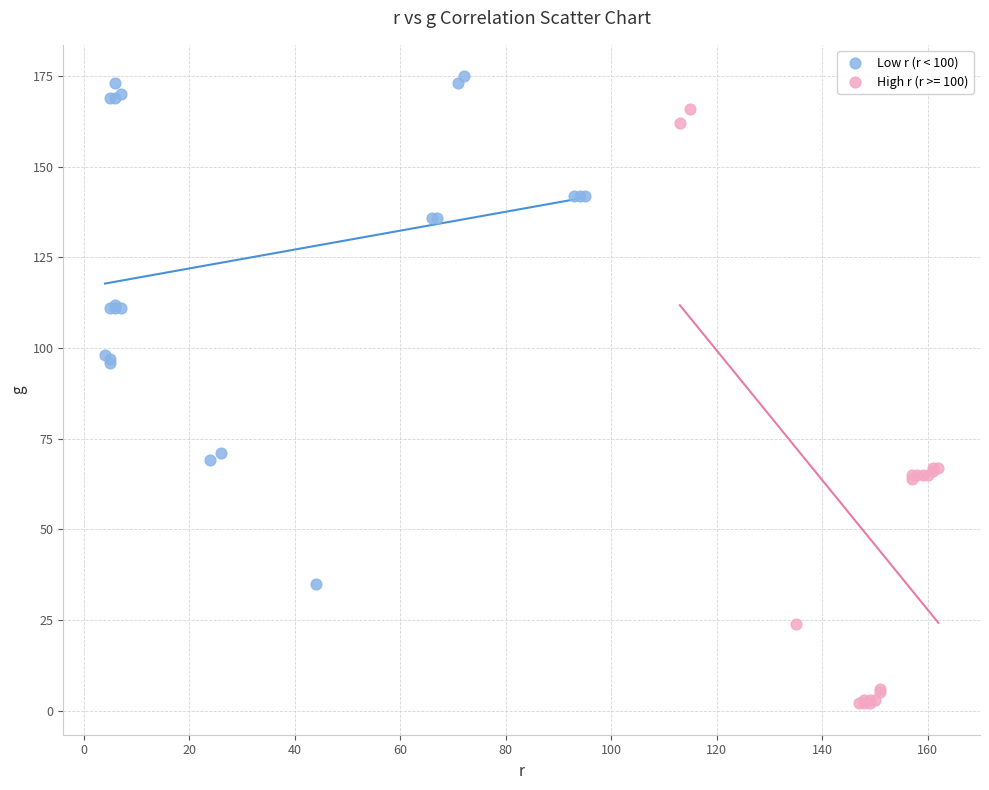

Which series contains the highest Y value?

Low r (r < 100)